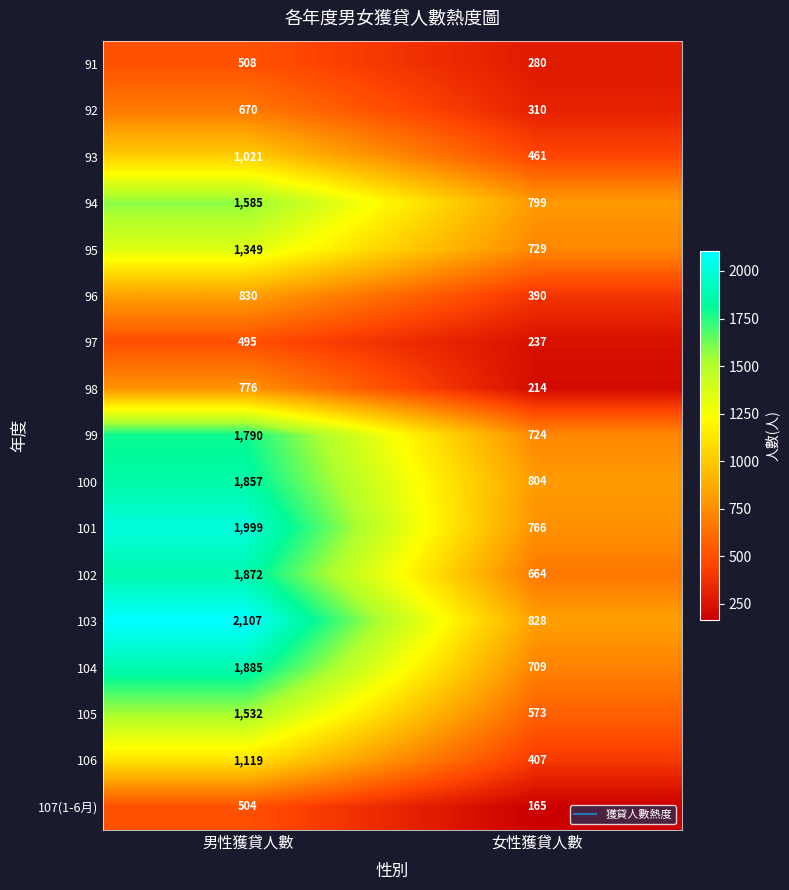

What is the sum of all 100 values?

2661